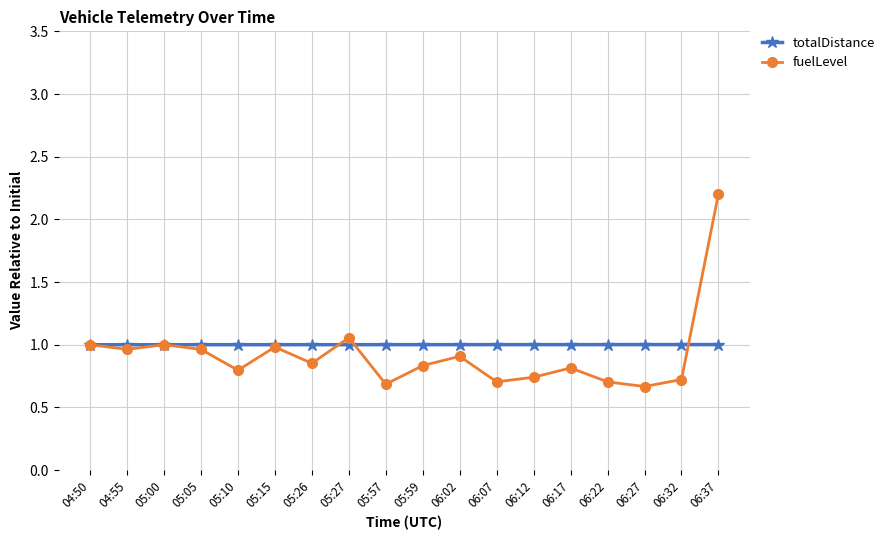

Which category has the highest value across all series?

06:37